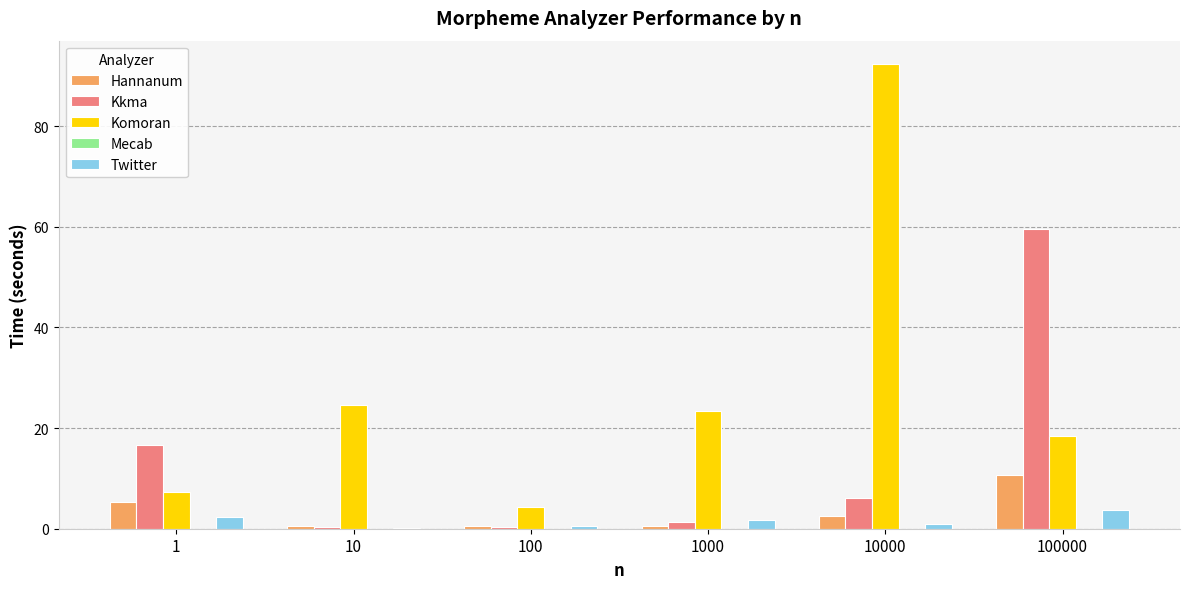

Which series has the widest spread of values?

Komoran